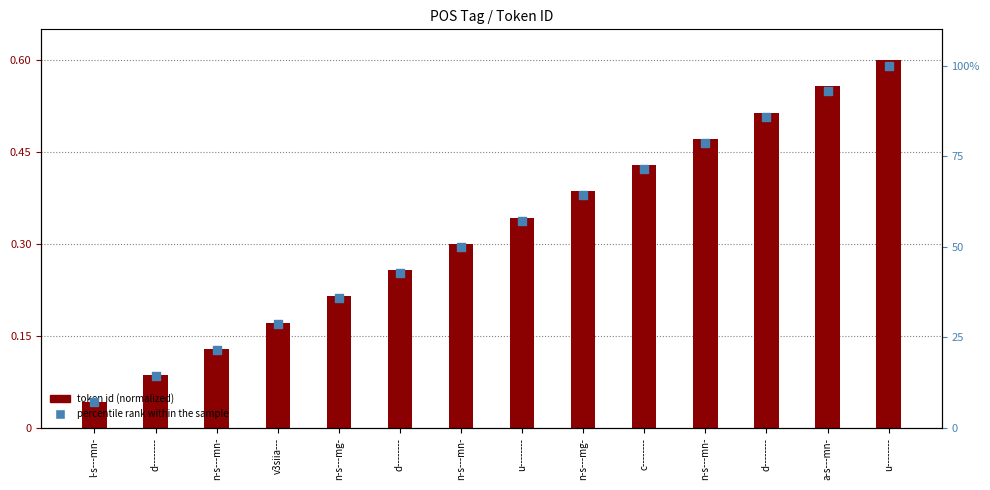

What are all the series names shown in the legend?

token id (normalized), percentile rank within the sample